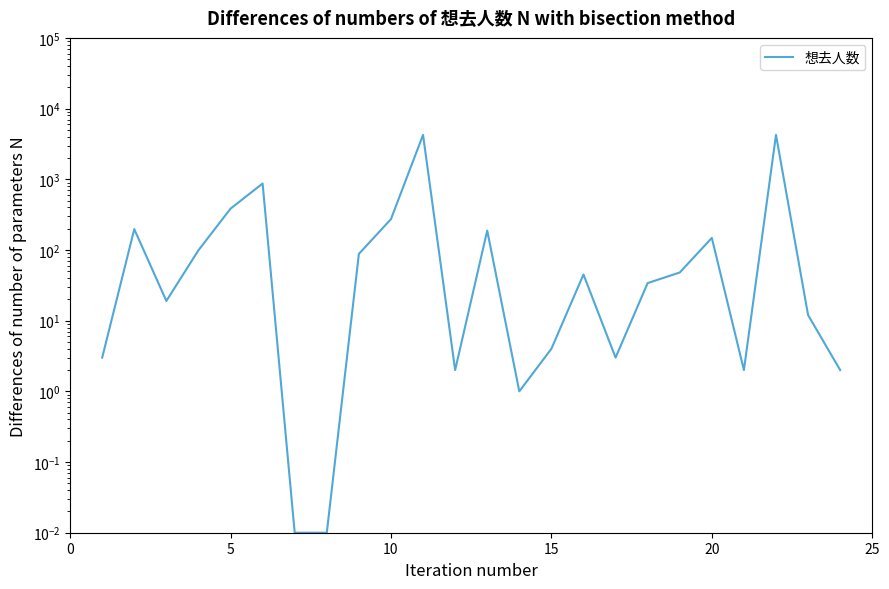

Does the chart have visible grid lines?

No